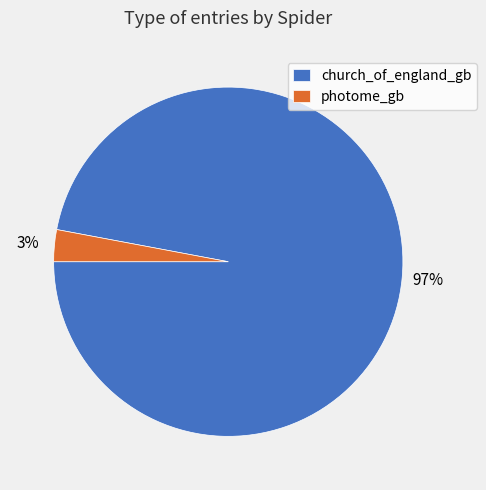

Count the number of slices in the pie.

2